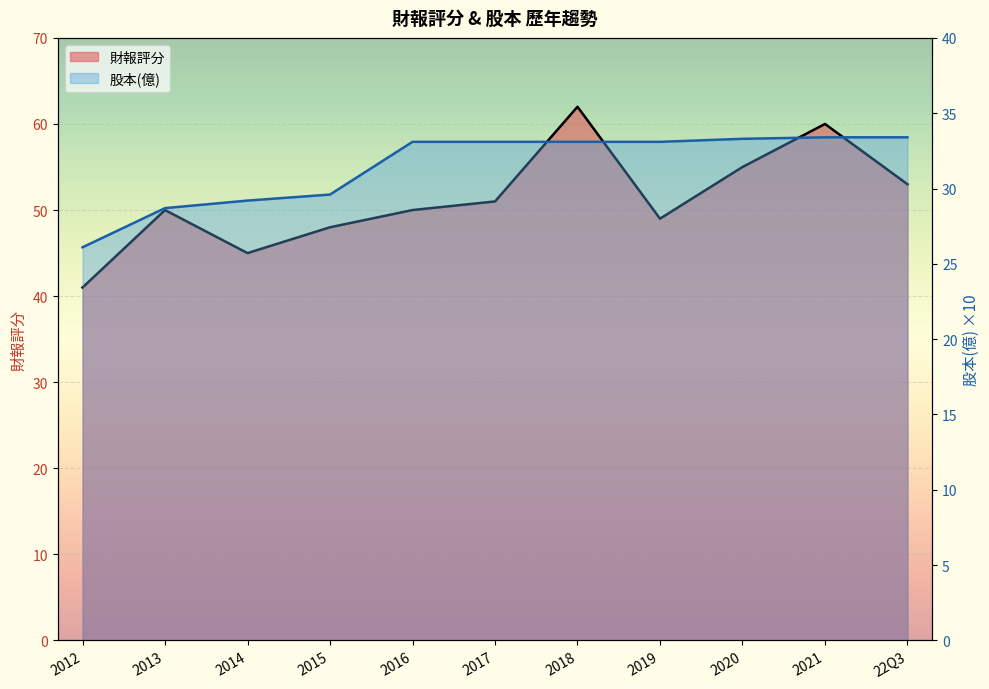

How many series are shown in this chart?

2